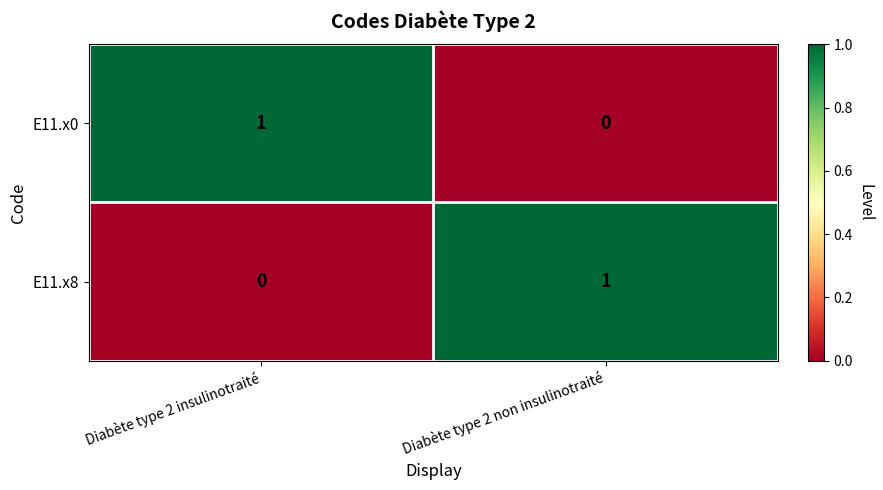

Reading left to right, list all the values displayed in this chart.

E11.x0: 1	0
E11.x8: 0	1